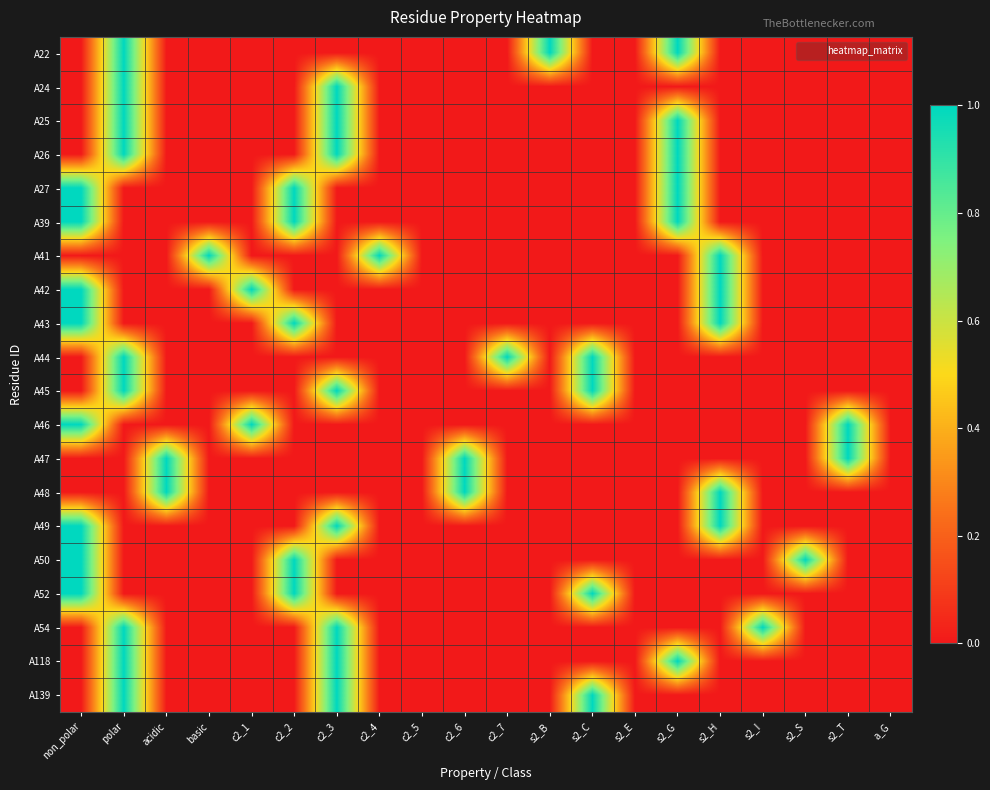

Which has a higher value, polar or c2_3?

polar